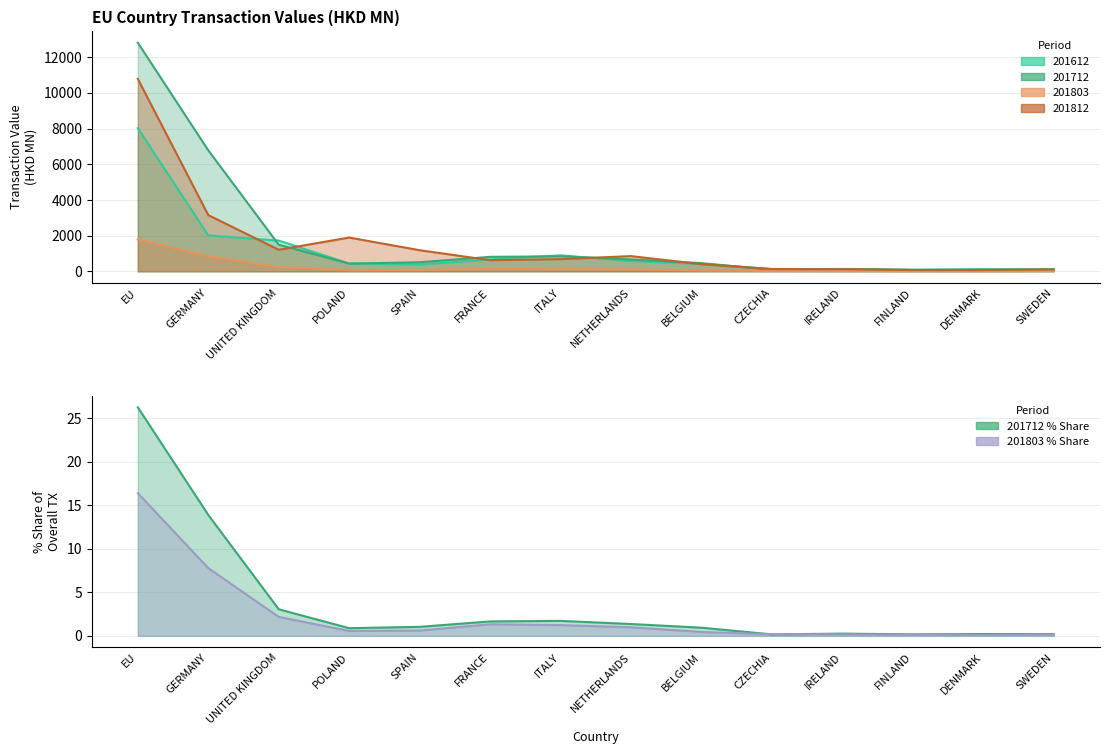

True or false: 201712 has a value of 1286.3 at ITALY.

False